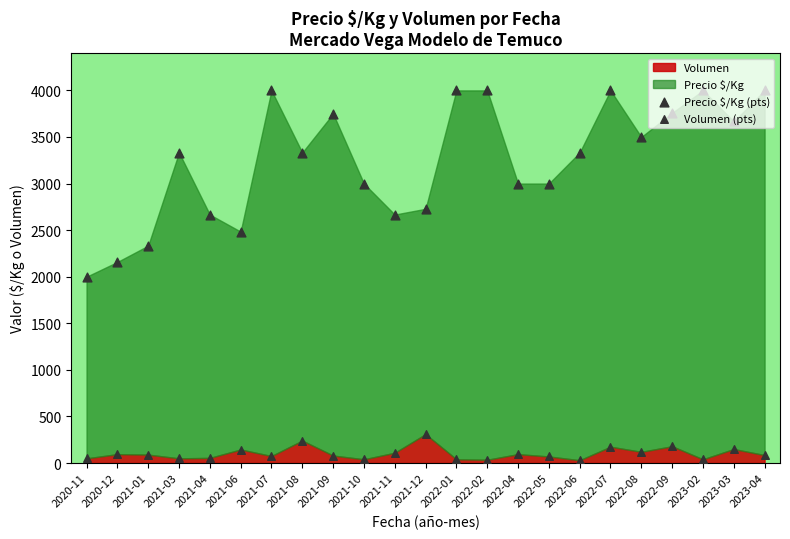

At which category is the sum across all series the highest?

2022-07